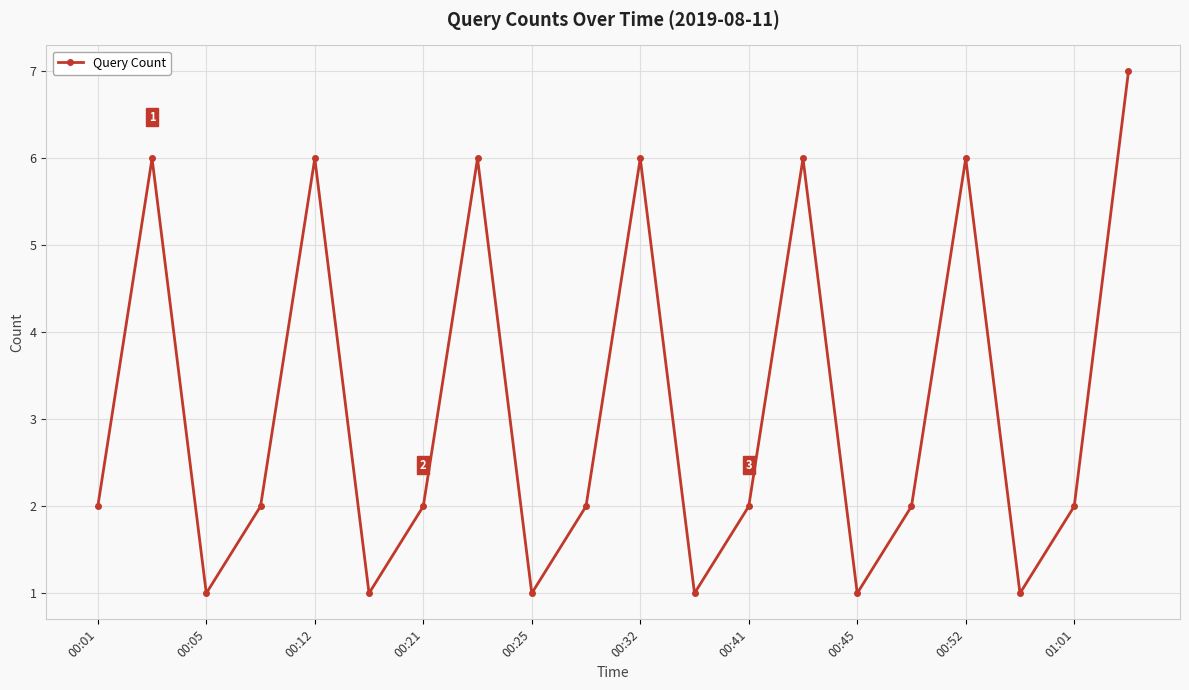

How many lines are shown in the chart?

1